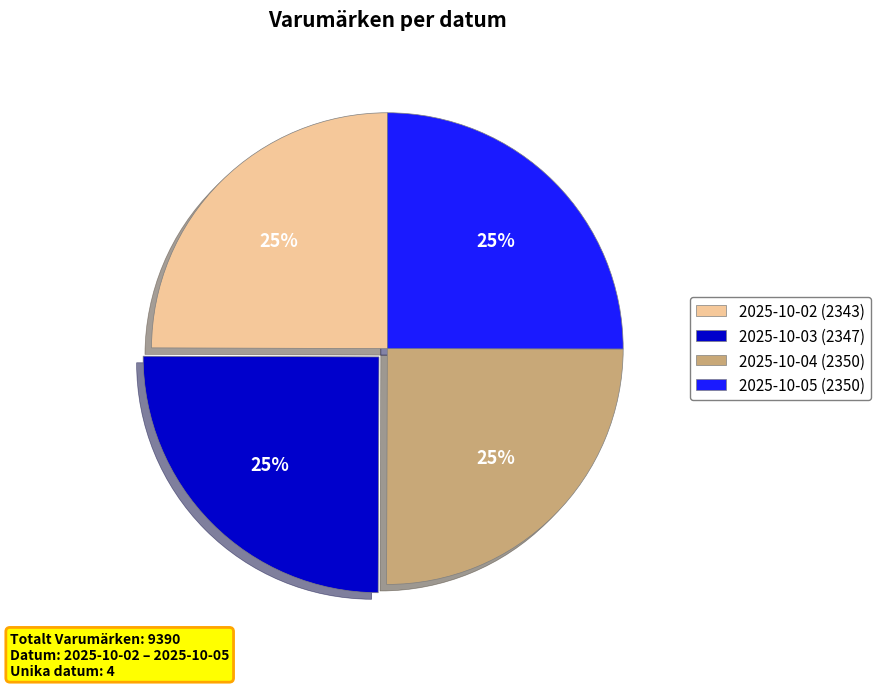

Is 2025-10-03 (2347) the majority of the pie?

No